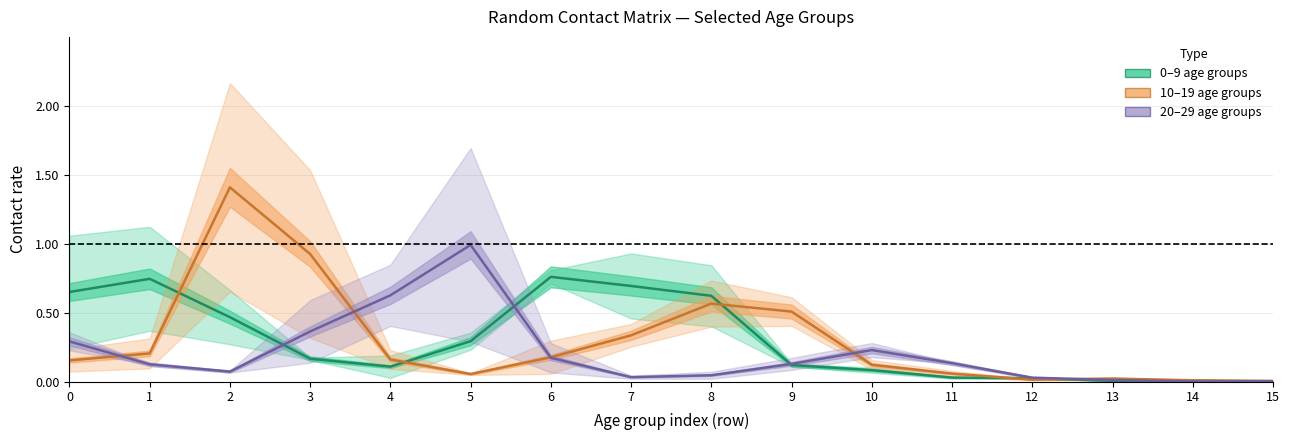

At which category is the sum across all series the highest?

2